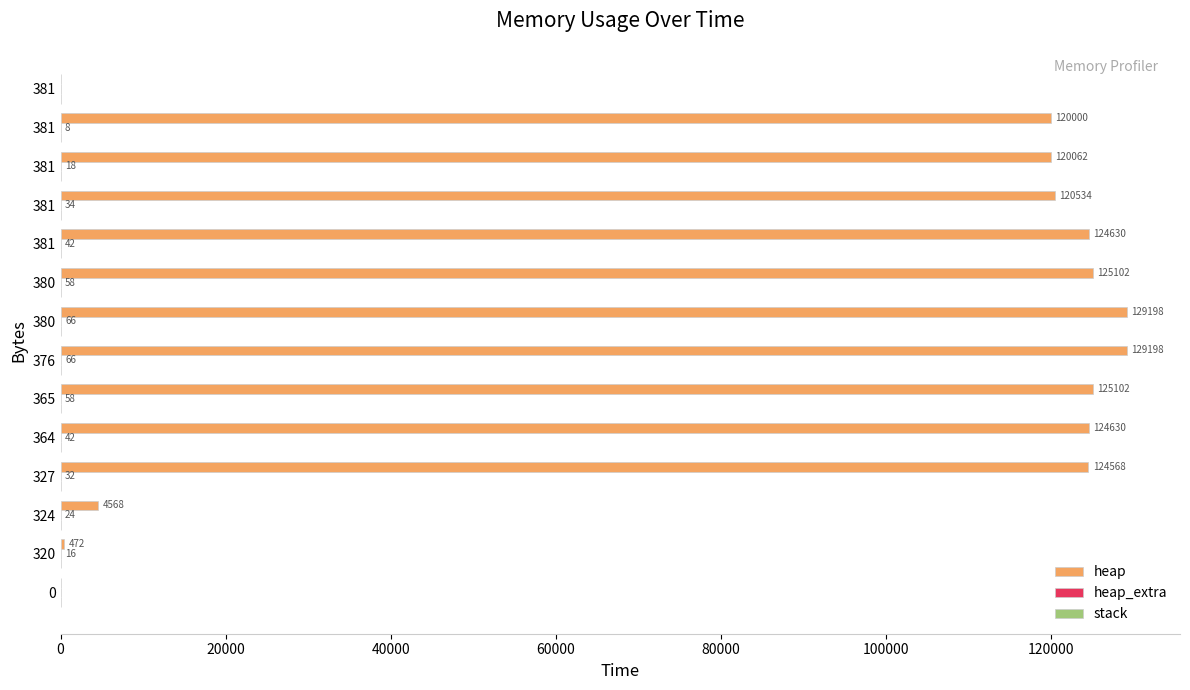

What is the label of the 2nd bar from the left?

20000